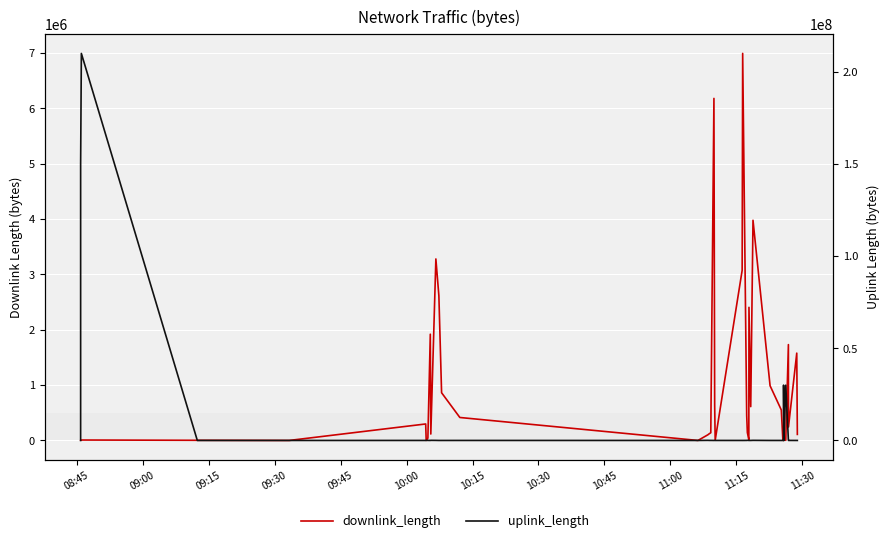

What are all the series names shown in the legend?

downlink_length, uplink_length